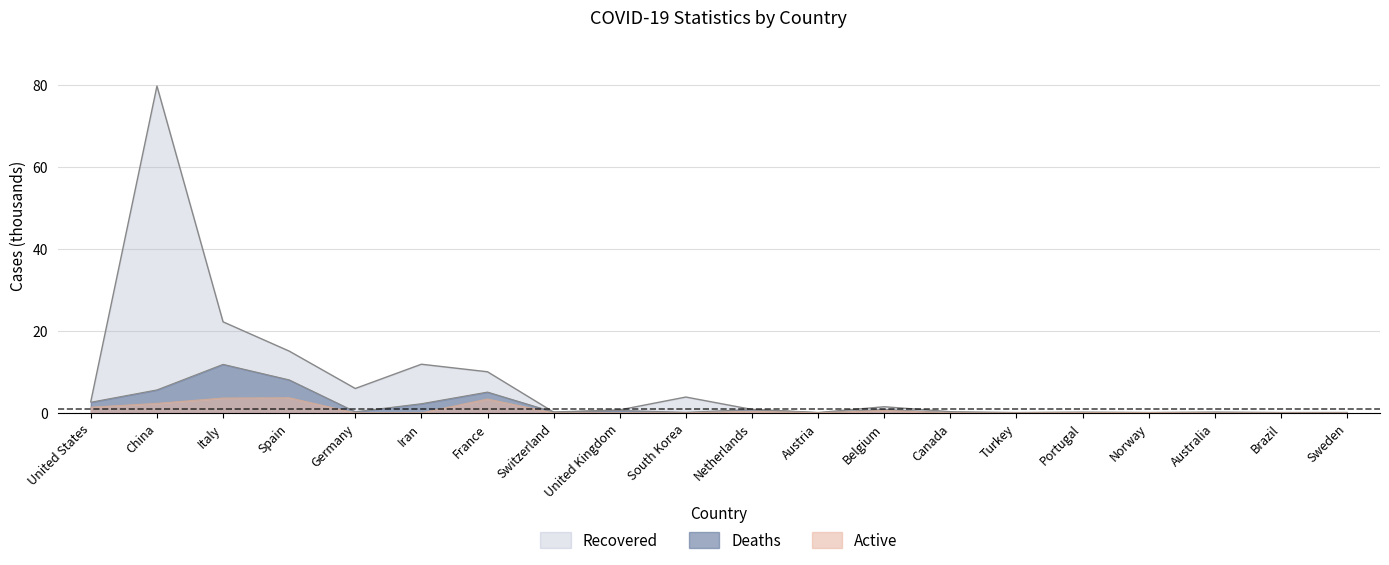

Between Belgium and Norway, which series saw the biggest shift?

Recovered